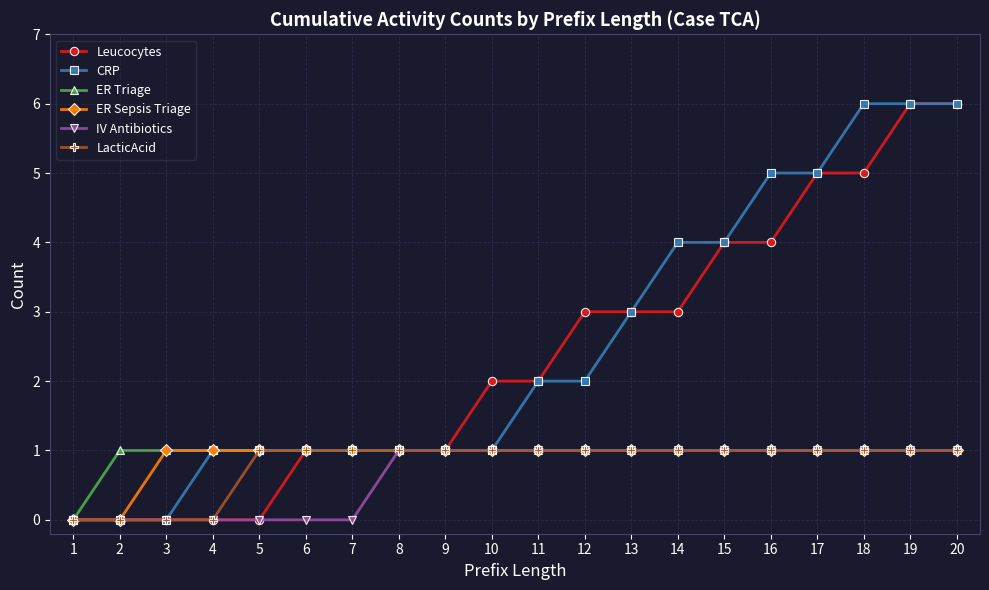

What is the greatest value displayed?

6